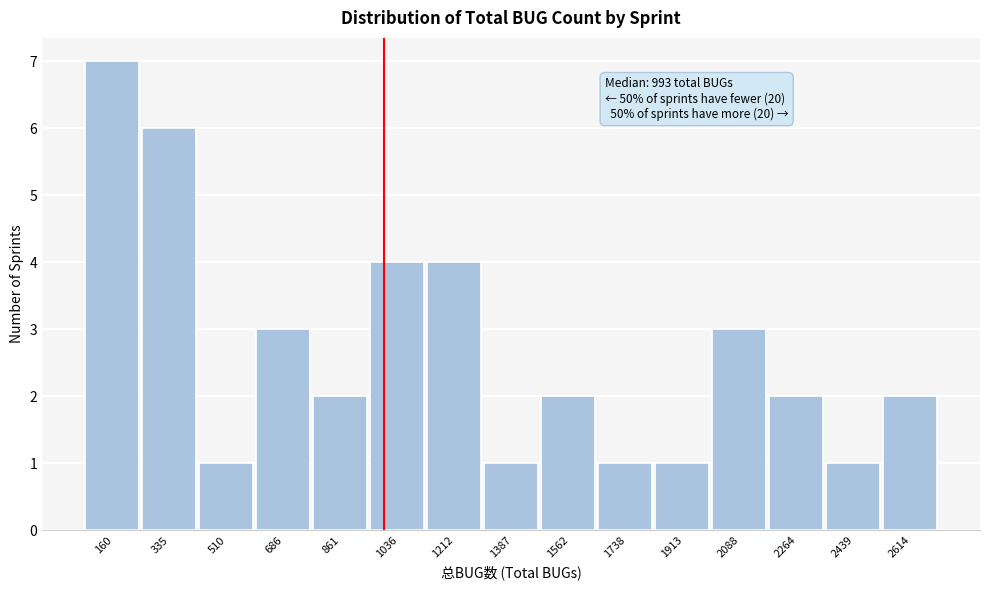

Over which range of the x-axis is the bar tallest?

80 to 240